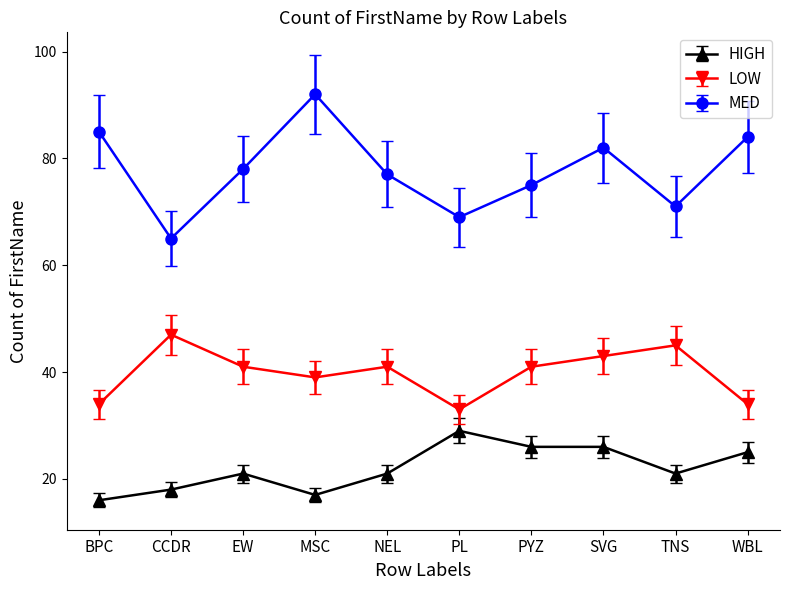

Where does the MED series first go above 78?

BPC